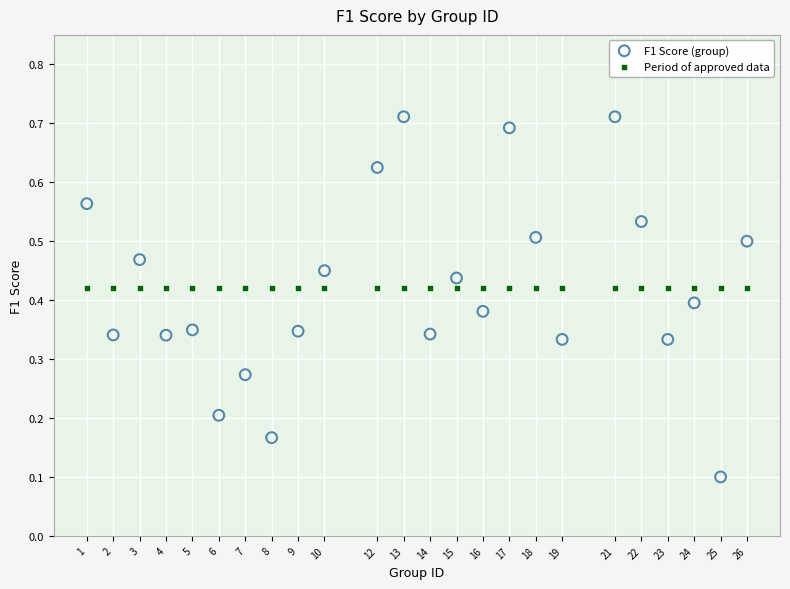

What are all the series names shown in the legend?

F1 Score (group), Period of approved data